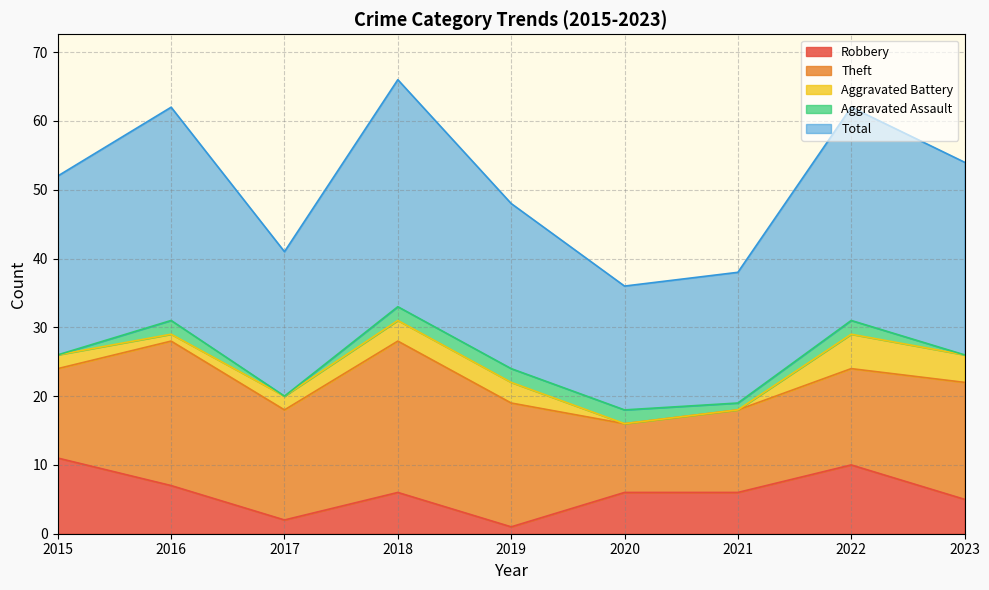

What is the spread (max minus min) of values at 2017?

21